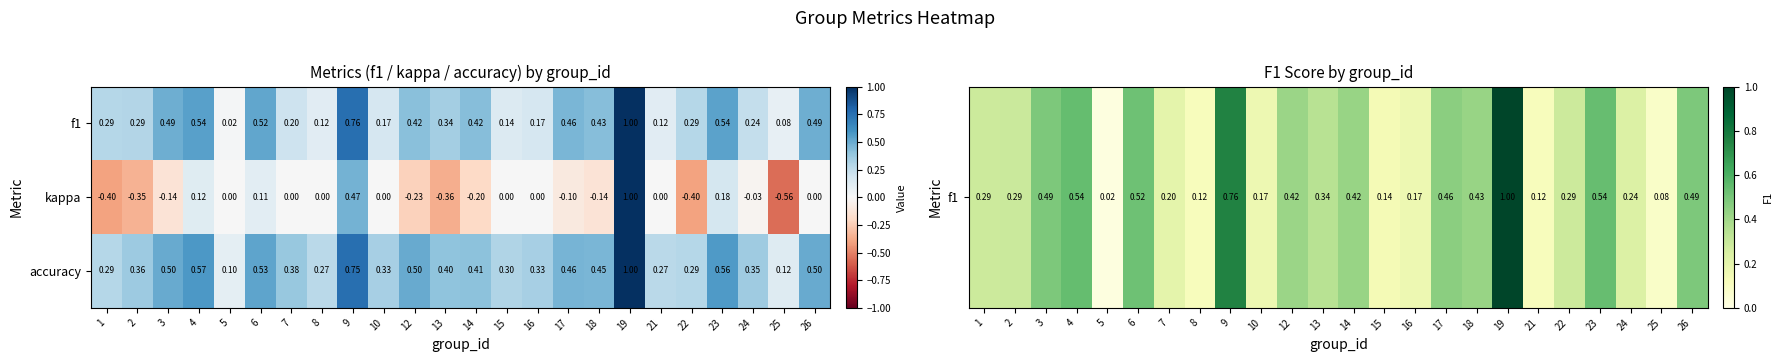

Which series changed the most between 13 and 26?

kappa